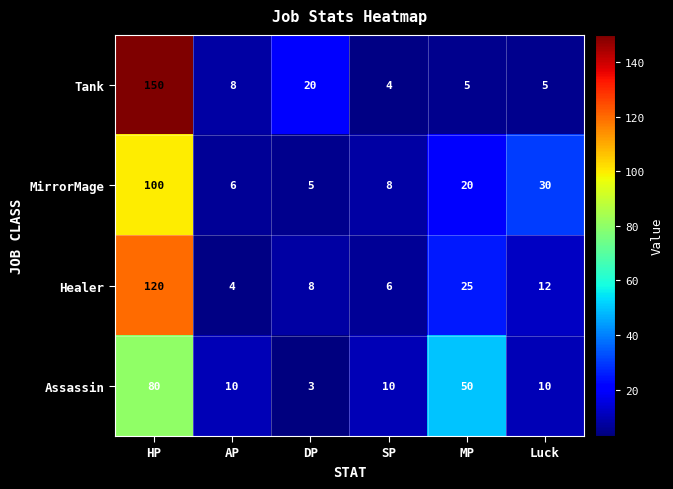

Reading left to right, what are all the values shown in this chart?

Tank: HP=150	AP=8	DP=20	SP=4	MP=5	Luck=5
MirrorMage: HP=100	AP=6	DP=5	SP=8	MP=20	Luck=30
Healer: HP=120	AP=4	DP=8	SP=6	MP=25	Luck=12
Assassin: HP=80	AP=10	DP=3	SP=10	MP=50	Luck=10